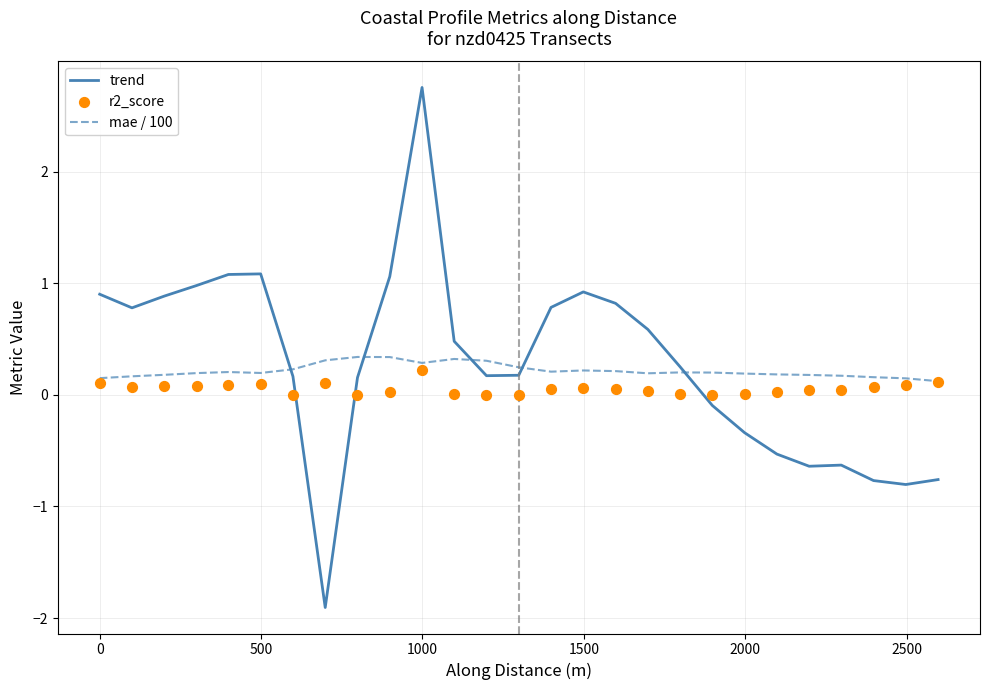

What is the minimum value for trend?

-1.9